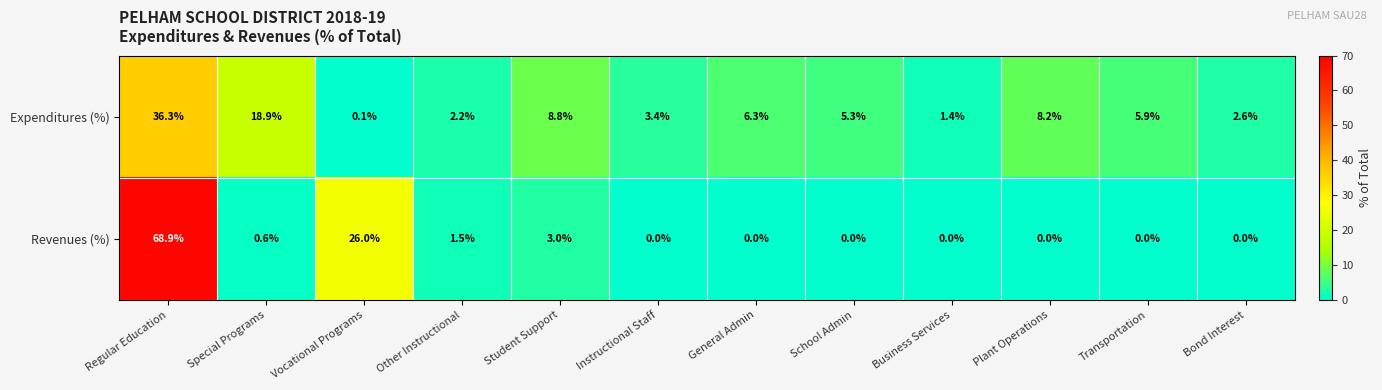

Reading left to right, list all the values displayed in this chart.

Expenditures (%): Regular Education=36.3	Special Programs=18.9	Vocational Programs=0.1	Other Instructional=2.2	Student Support=8.8	Instructional Staff=3.4	General Admin=6.3	School Admin=5.3	Business Services=1.4	Plant Operations=8.2	Transportation=5.9	Bond Interest=2.6
Revenues (%): Regular Education=68.9	Special Programs=0.6	Vocational Programs=26.0	Other Instructional=1.5	Student Support=3.0	Instructional Staff=0.0	General Admin=0.0	School Admin=0.0	Business Services=0.0	Plant Operations=0.0	Transportation=0.0	Bond Interest=0.0